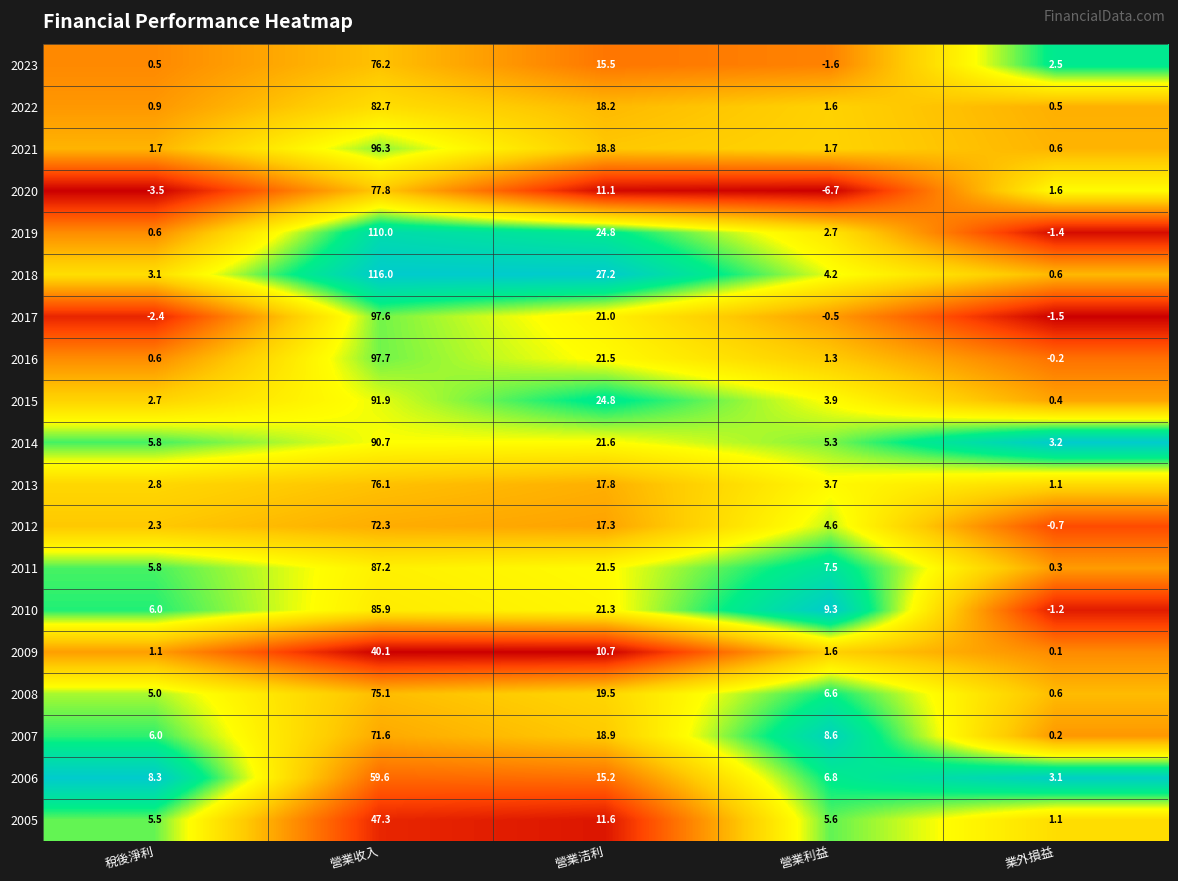

Between 營業洁利 and 營業利益, which series saw the biggest shift?

2018